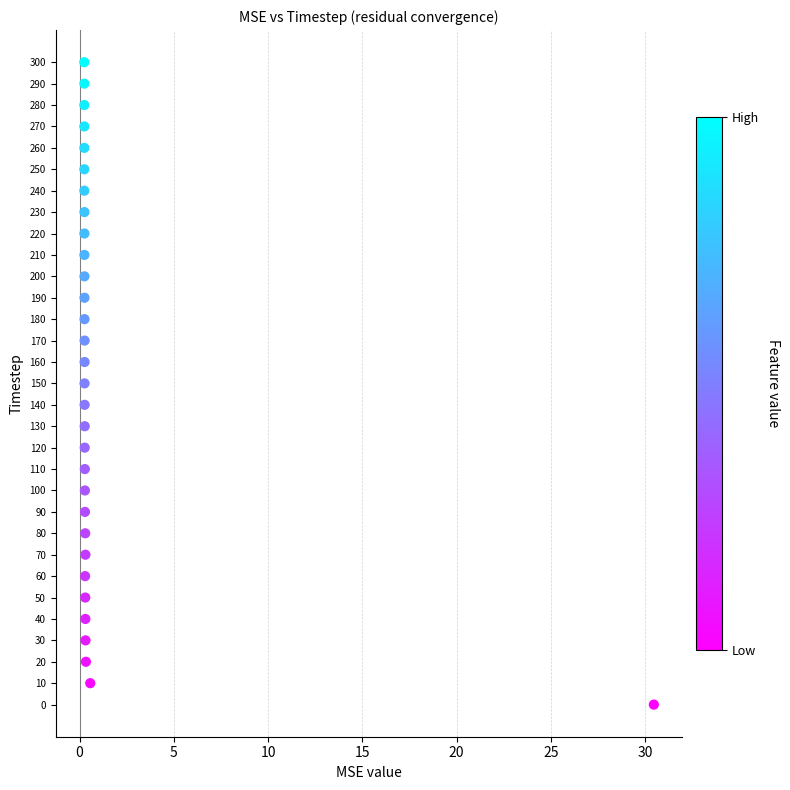

What is the range of Y values (max minus min)?

300